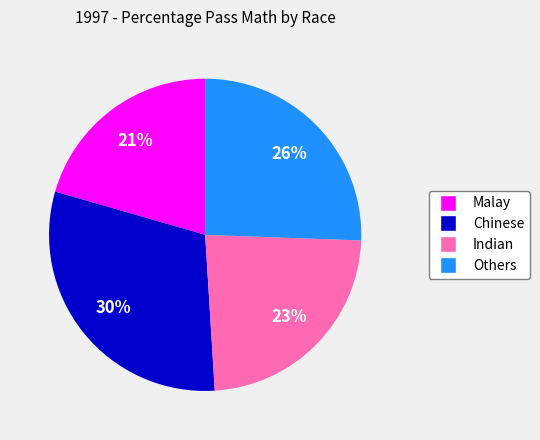

Between Malay and Indian, which is larger?

Indian